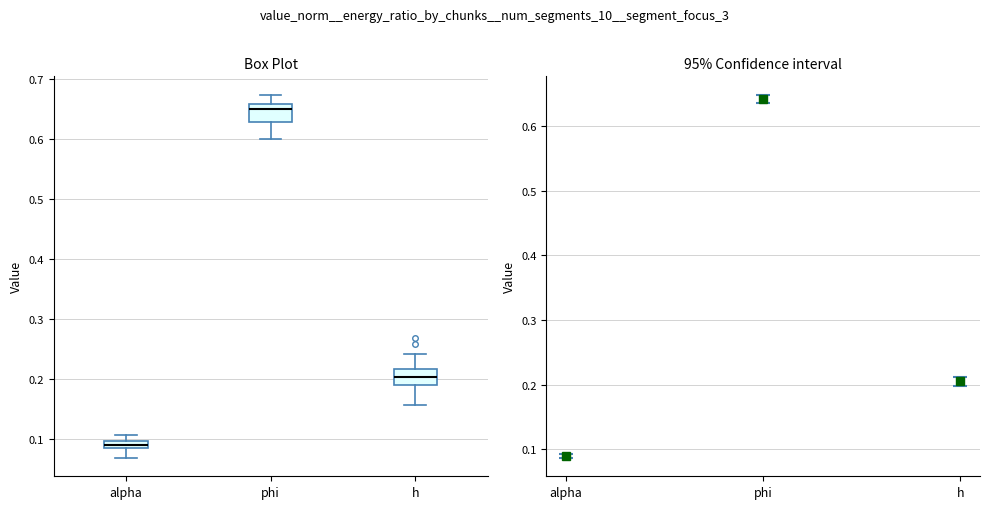

Where does the lower whisker of the box for h end on the y-axis? The values are not printed on the chart, so give them approximately, as read against the axis.

0.16